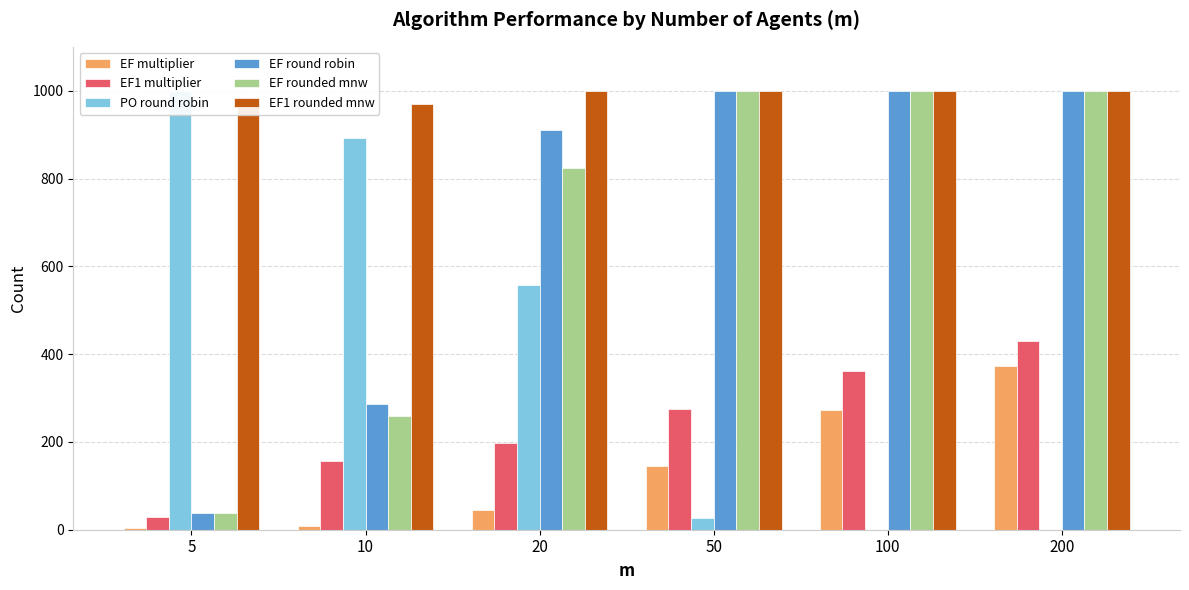

Reading right to left, extract all data points from this chart.

EF multiplier: 200=374	100=272	50=146	20=44	10=8	5=5
EF1 multiplier: 200=430	100=362	50=274	20=198	10=157	5=29
PO round robin: 200=0	100=0	50=26	20=557	10=893	5=1000
EF round robin: 200=1000	100=1000	50=1000	20=910	10=287	5=37
EF rounded mnw: 200=1000	100=1000	50=1000	20=823	10=260	5=37
EF1 rounded mnw: 200=1000	100=1000	50=1000	20=999	10=970	5=970